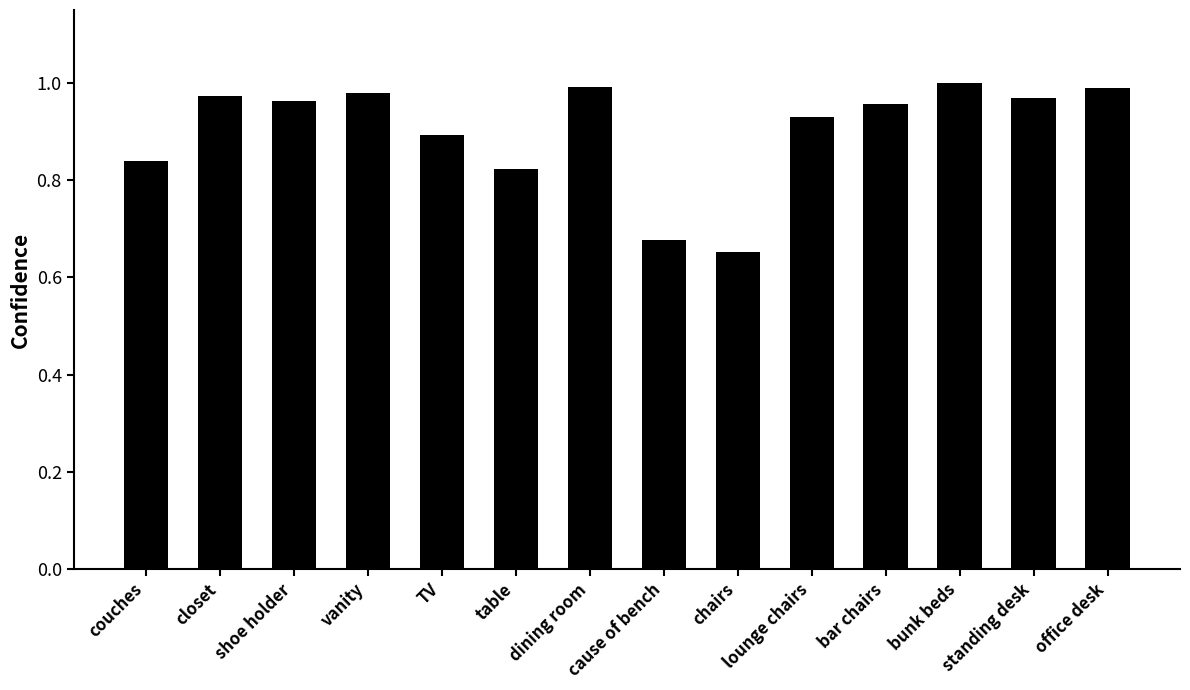

True or false: the data shows 0.4 at vanity.

False